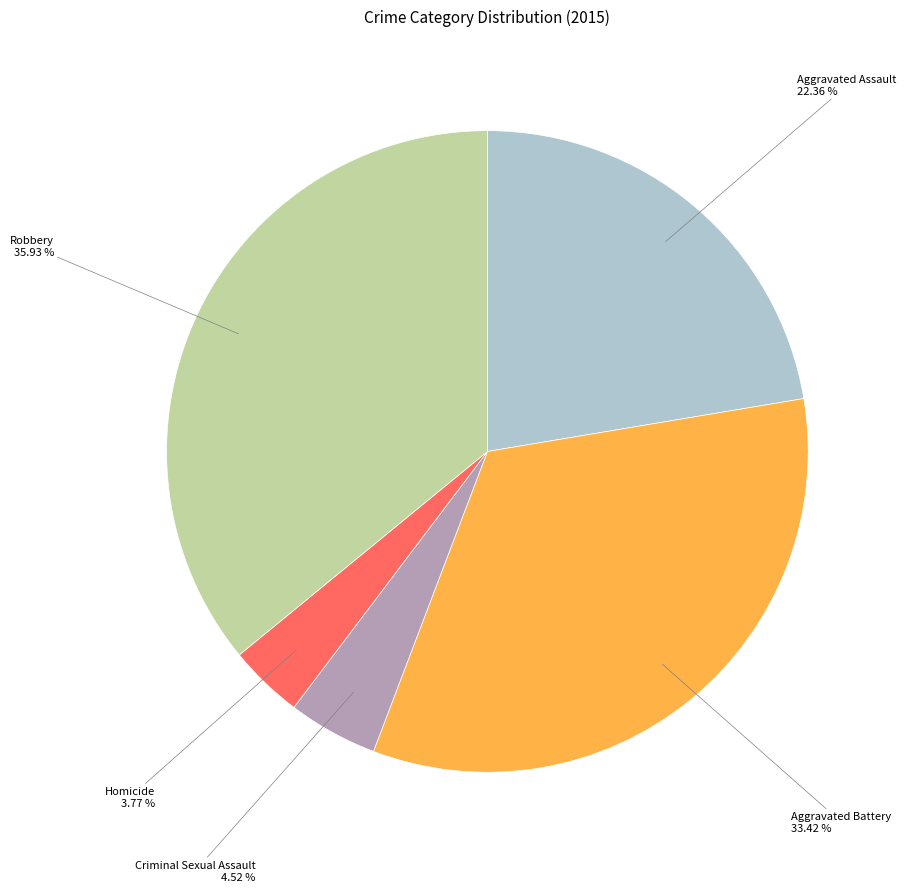

Is there any slice that represents more than half of the pie?

No